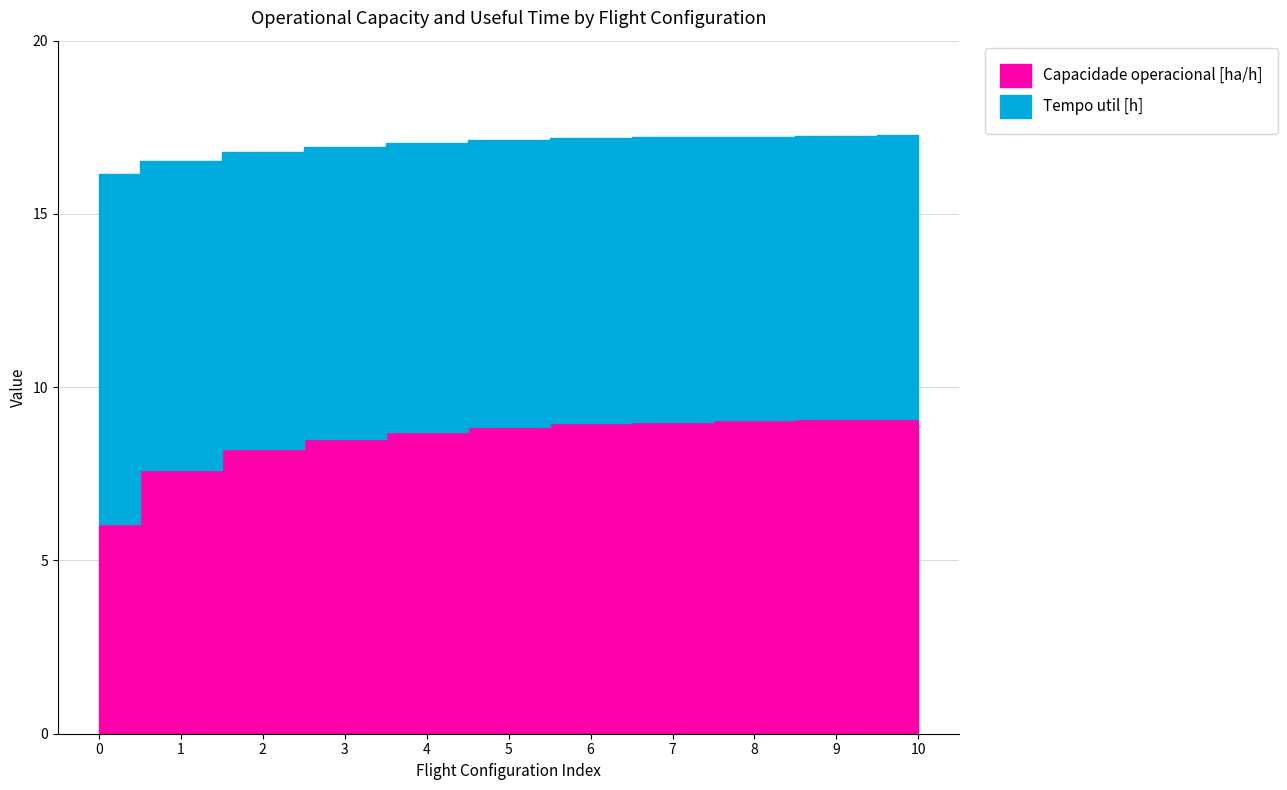

What is the spread (max minus min) of values at 2?

0.4